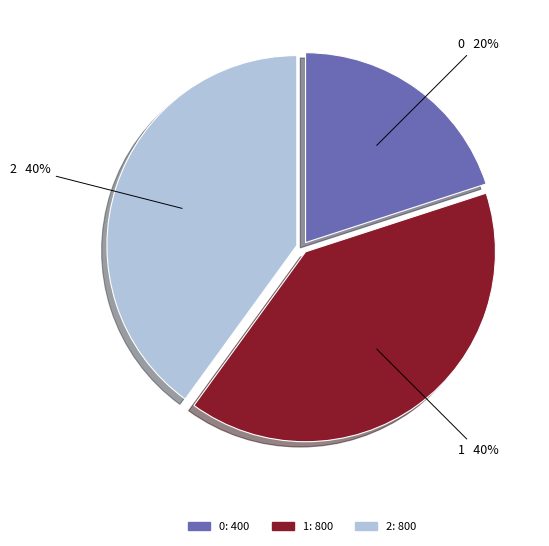

Is there any slice that represents more than half of the pie?

No